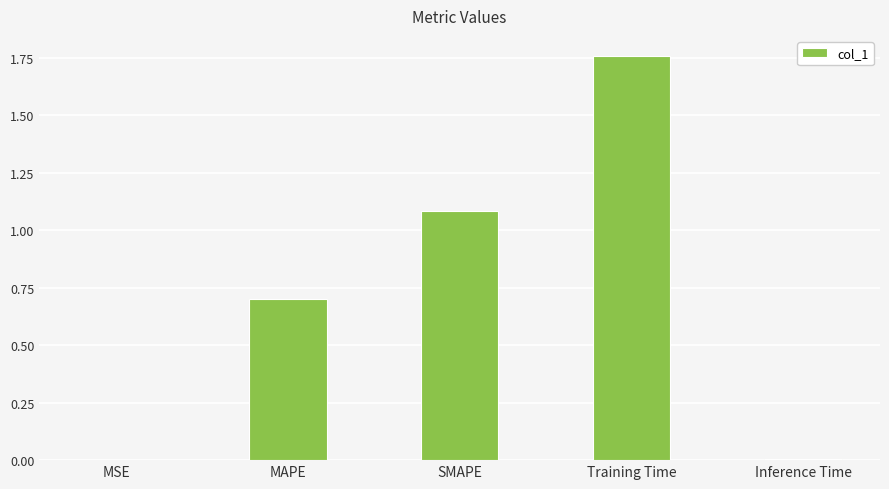

How many distinct data groups are displayed?

1